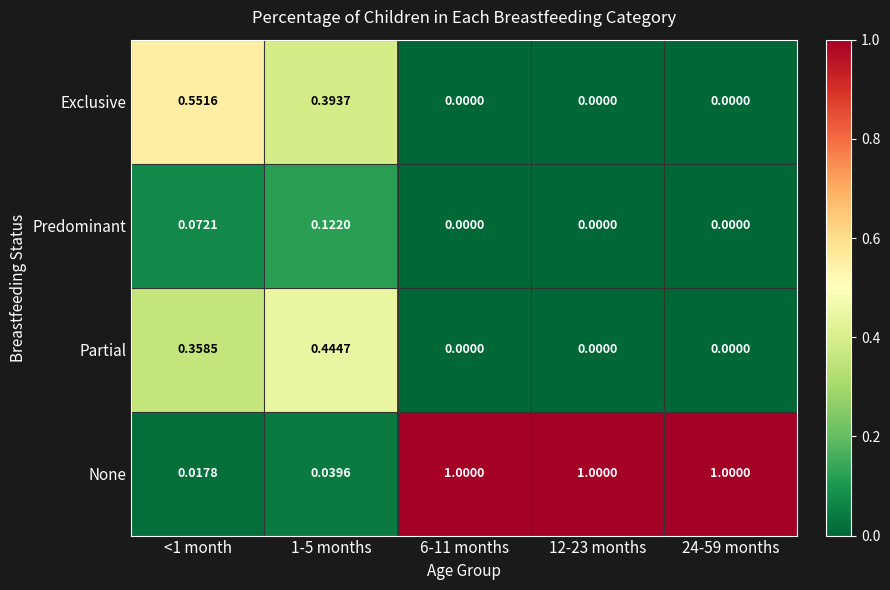

Which series has the largest total across all categories?

None